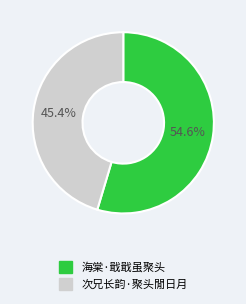

How many segments does this pie chart have?

2